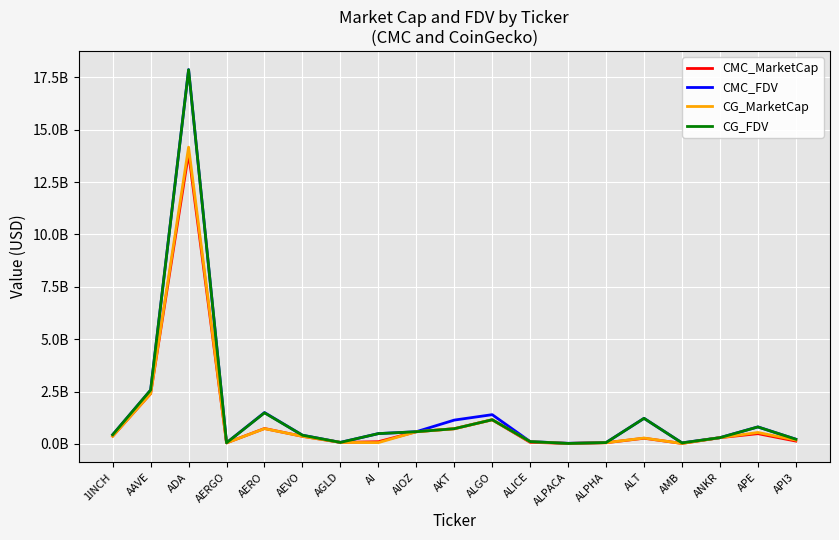

What is the value of the CMC_FDV point at the 5th from the left?

1.5